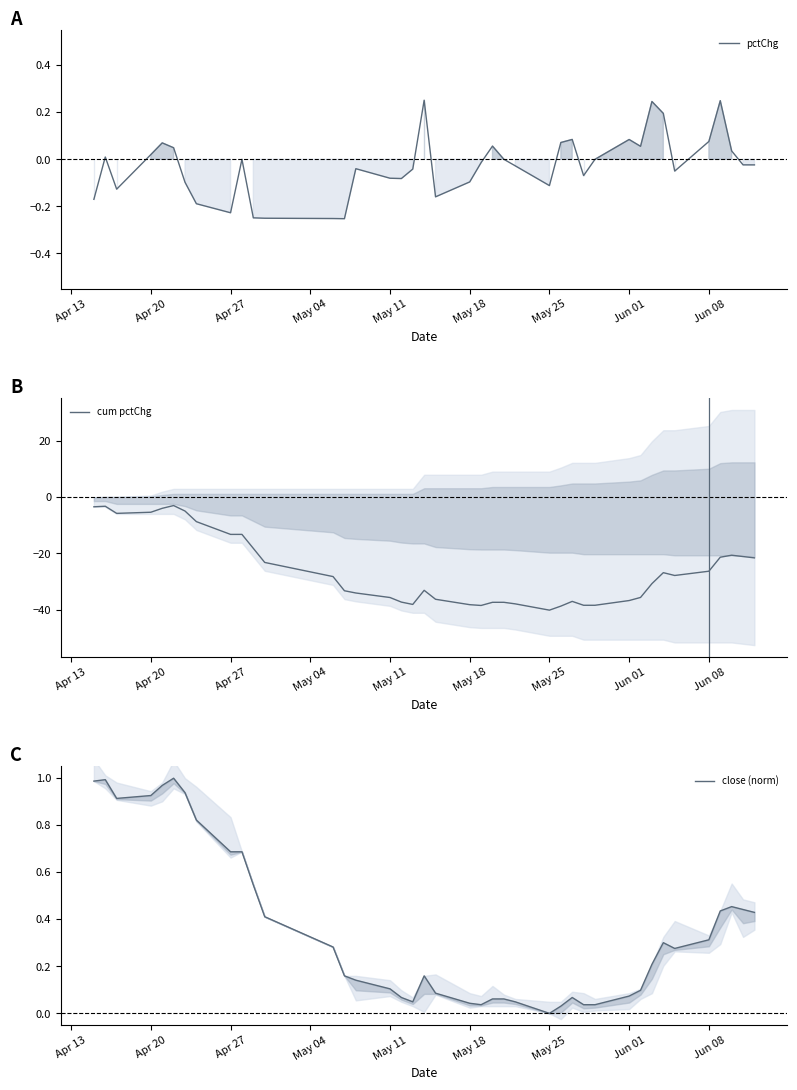

True or false: close (norm) and cum pctChg cross at least once.

False